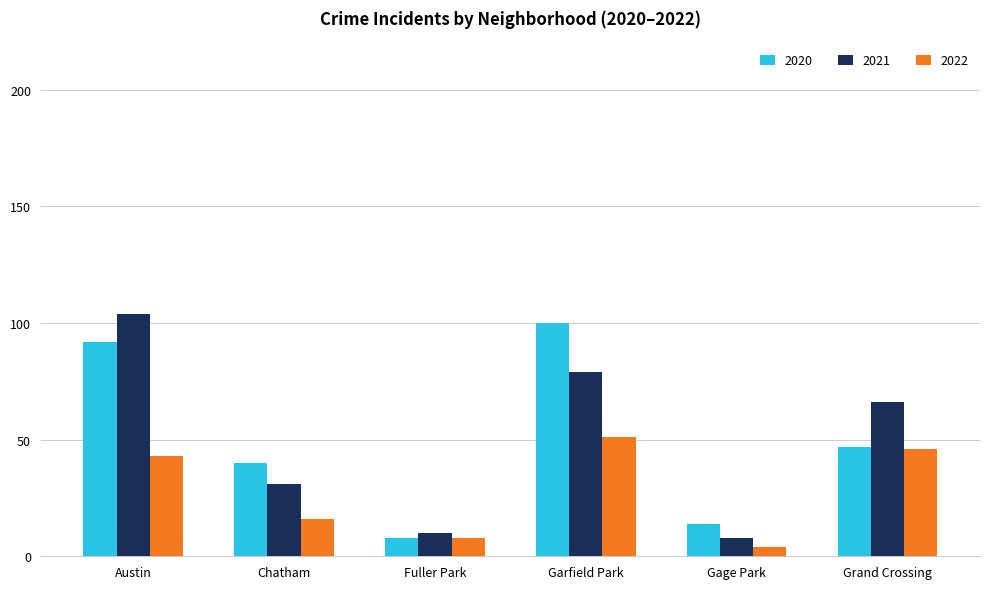

Reading left to right, extract all data points from this chart.

2020: 92	40	8	100	14	47
2021: 104	31	10	79	8	66
2022: 43	16	8	51	4	46